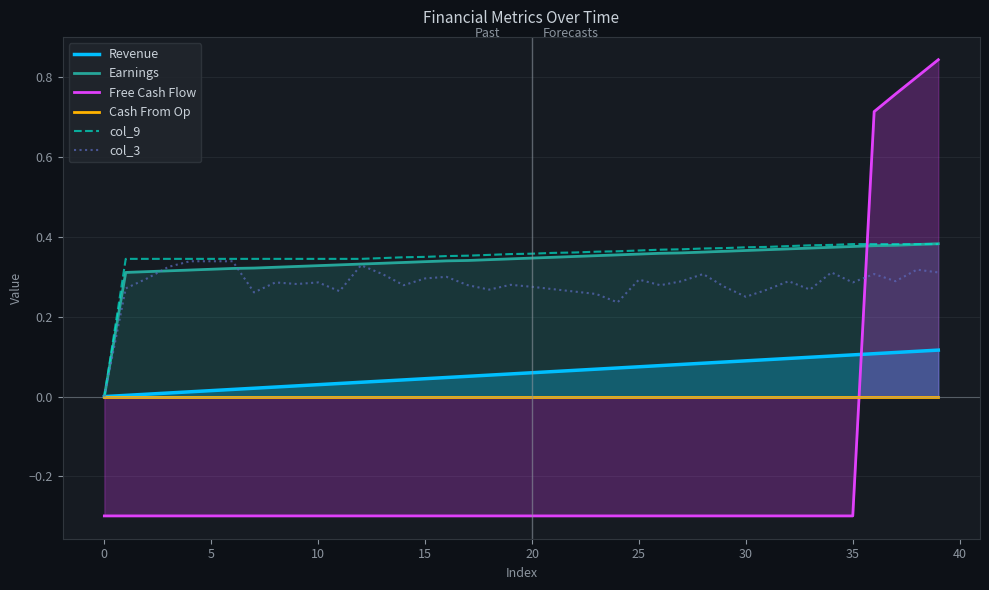

Count the number of data series in this chart.

6